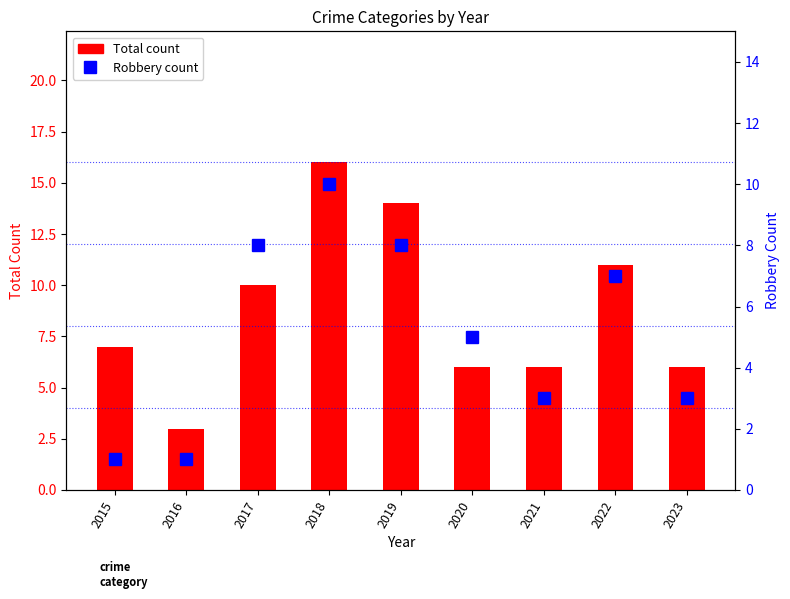

What is the lowest value of the Total series?

3